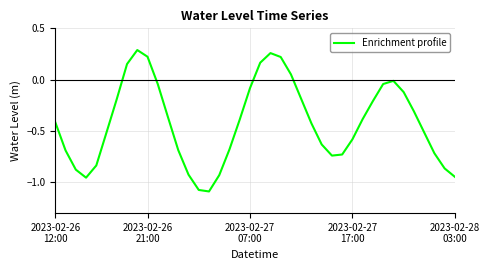

What is the difference between the maximum and minimum values?

1.4